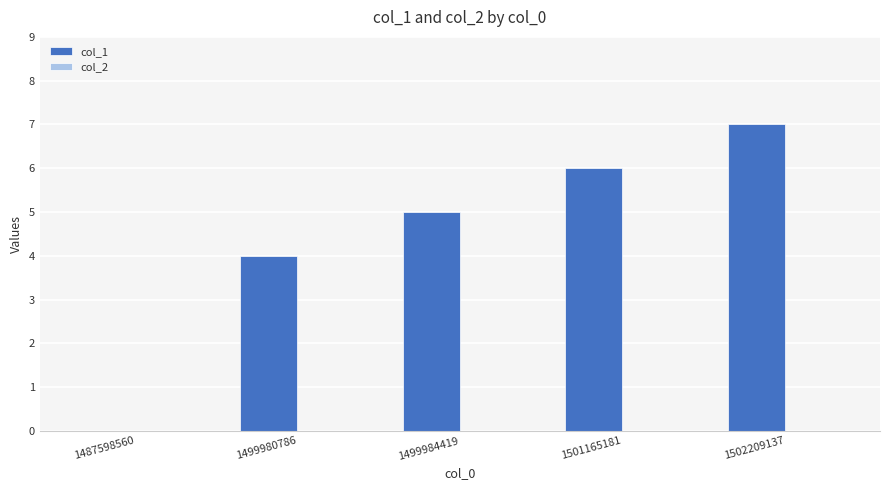

What is the change in value from 1487598560 to 1499980786?

+4